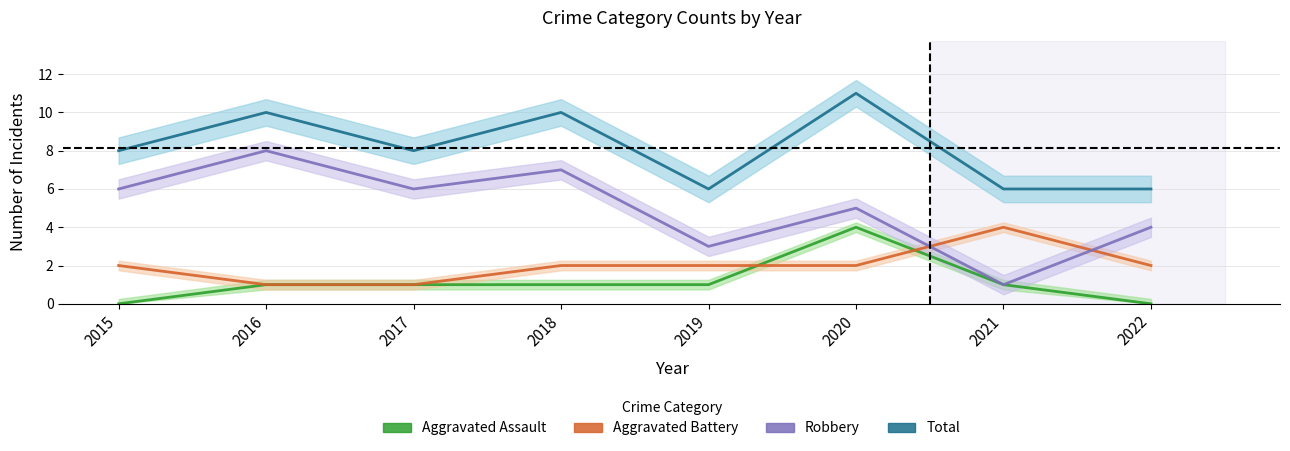

How many times do Aggravated Assault and Aggravated Battery cross each other?

2